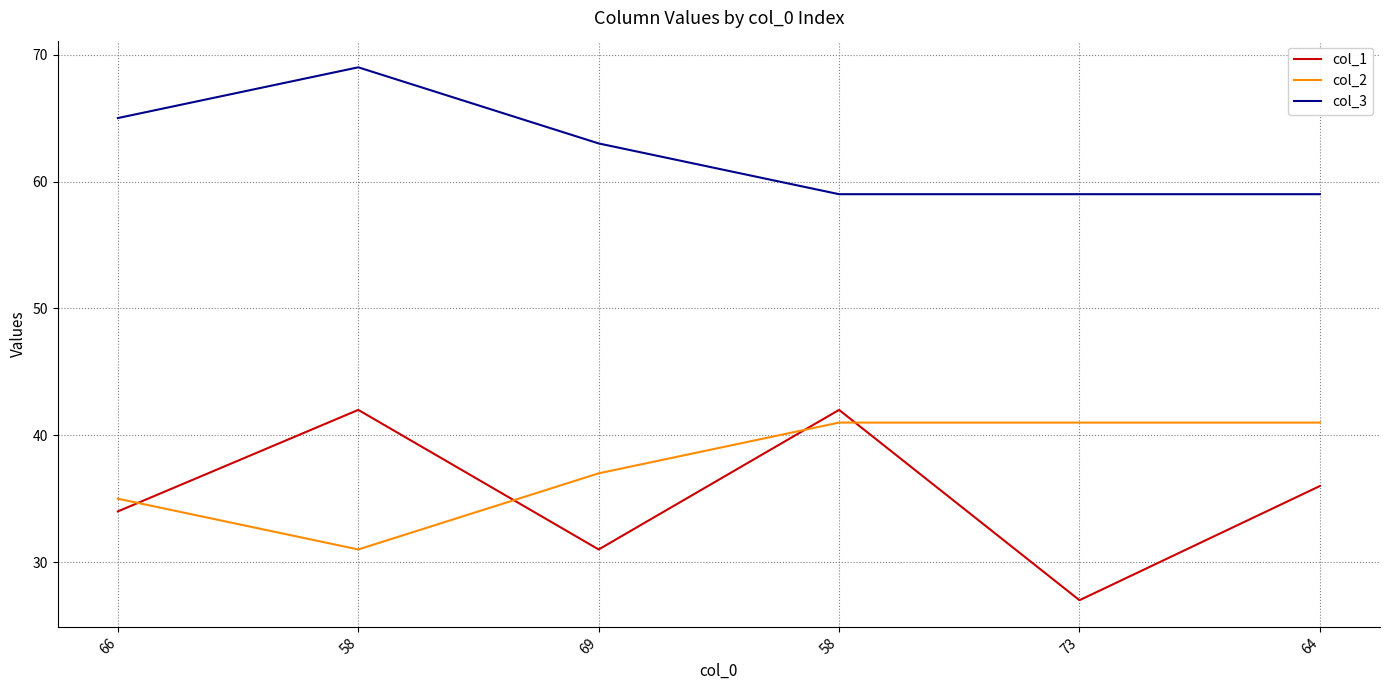

Reading left to right, what are all the values shown in this chart?

col_1: 34	42	31	42	27	36
col_2: 35	31	37	41	41	41
col_3: 65	69	63	59	59	59